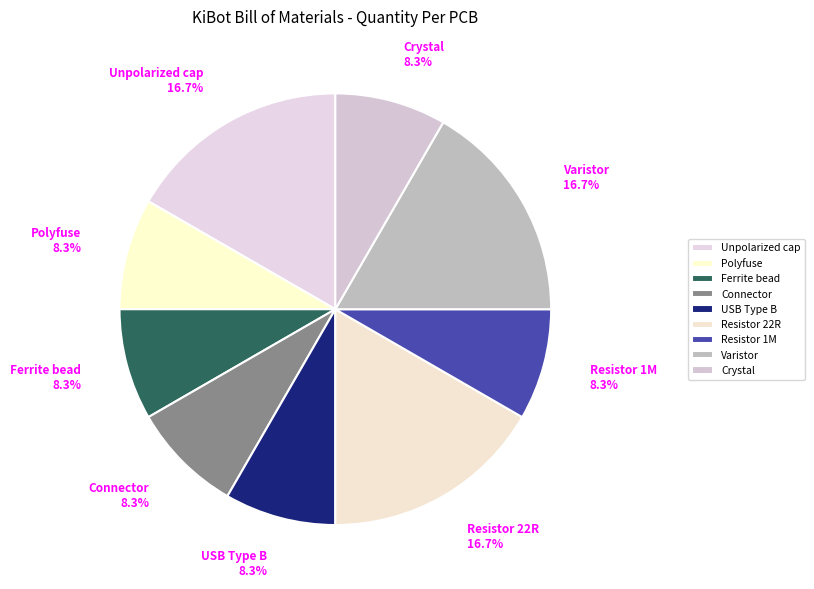

How much of the chart is everything except Ferrite bead 8.3%?

91.7%